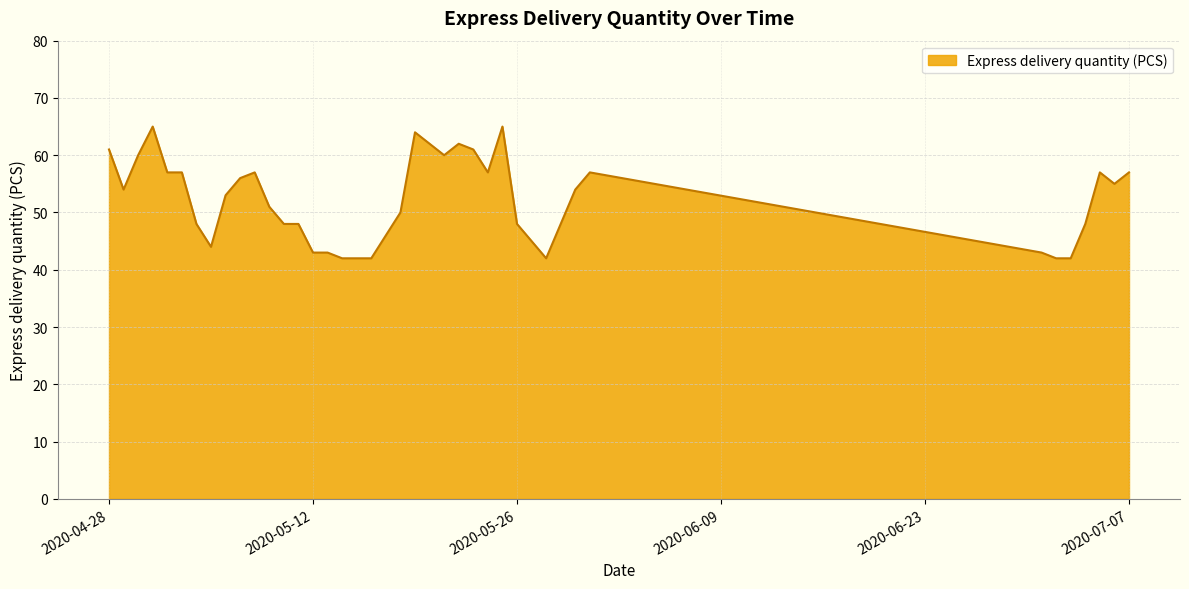

What is the smallest value displayed?

42